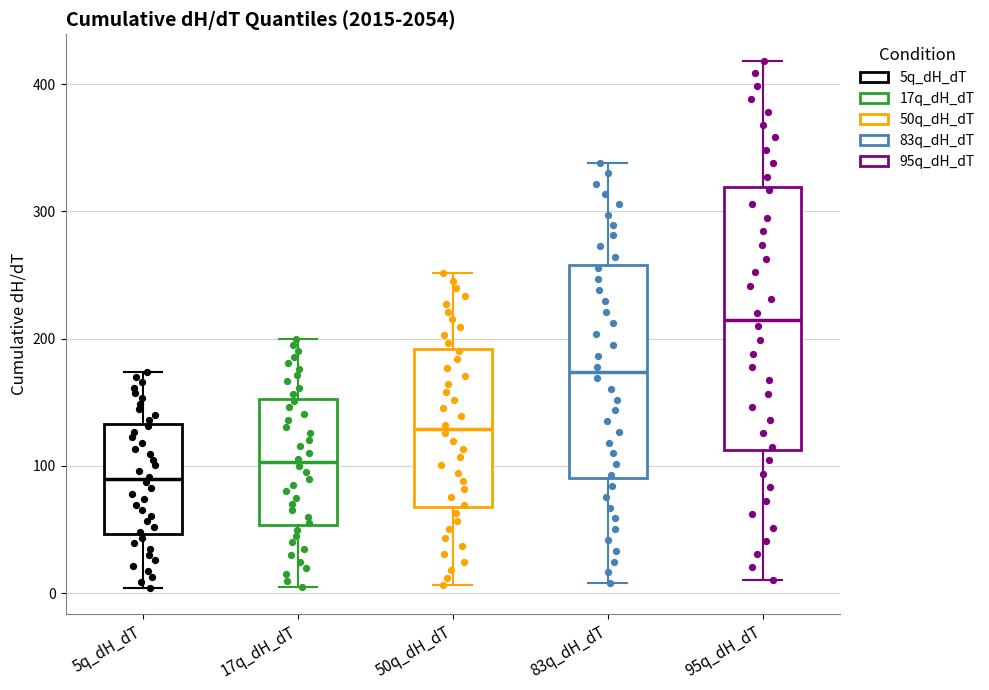

Which box is the tallest, from its lower edge to its upper edge?

95q_dH_dT